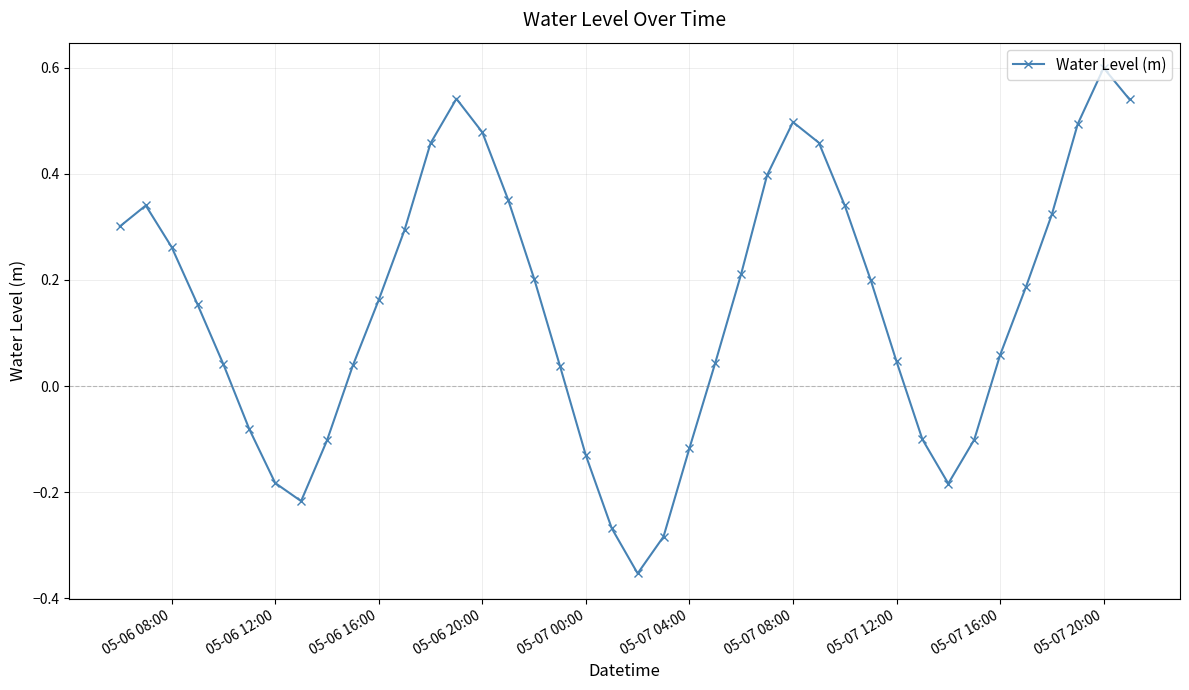

How many points are higher than both their immediate neighbors (excluding endpoints)?

4